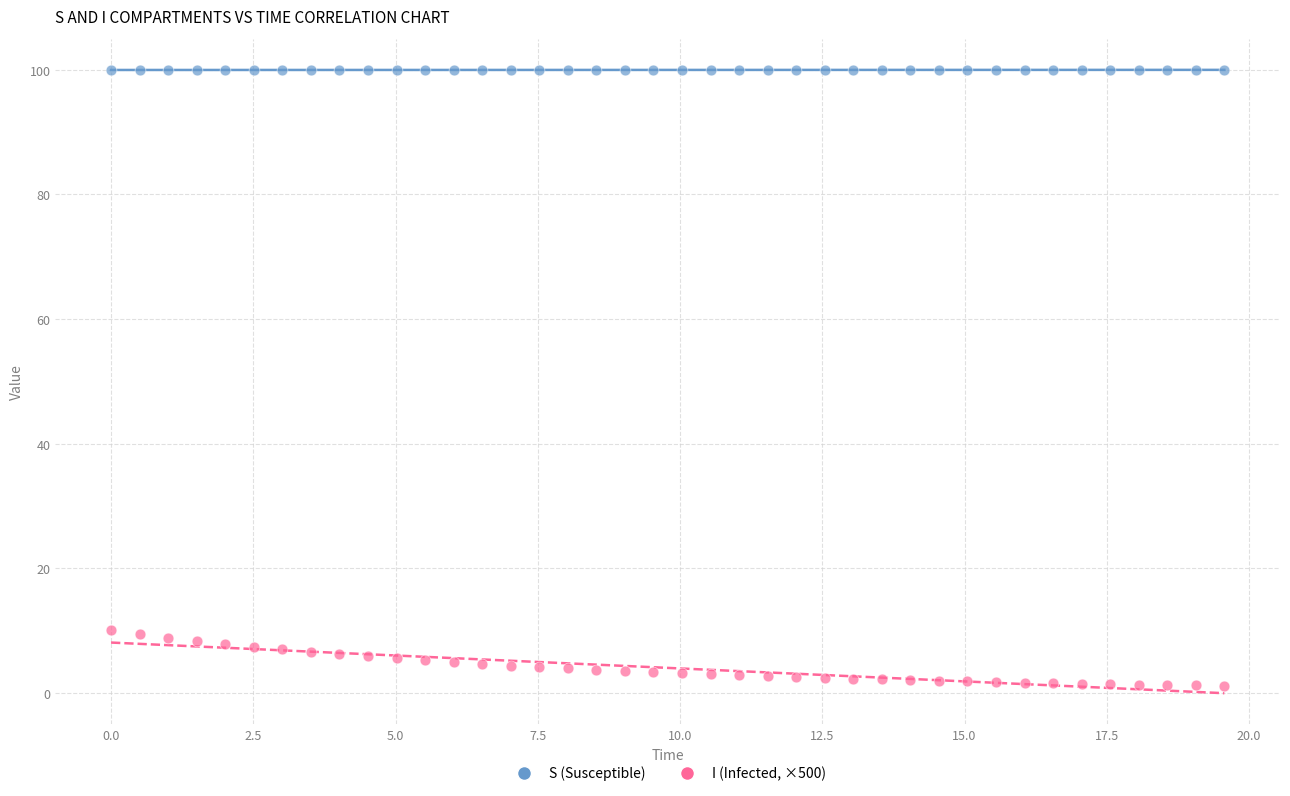

What are all the series names shown in the legend?

S (Susceptible), I (Infected, ×500)